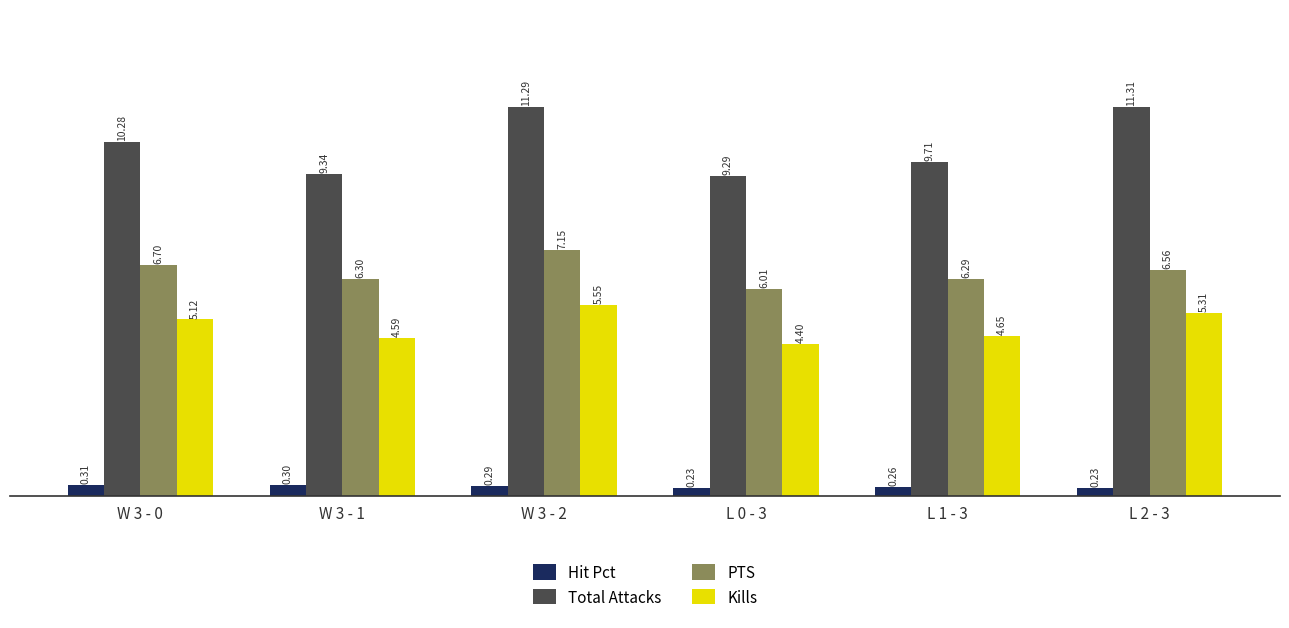

How many bars are there in each group?

4